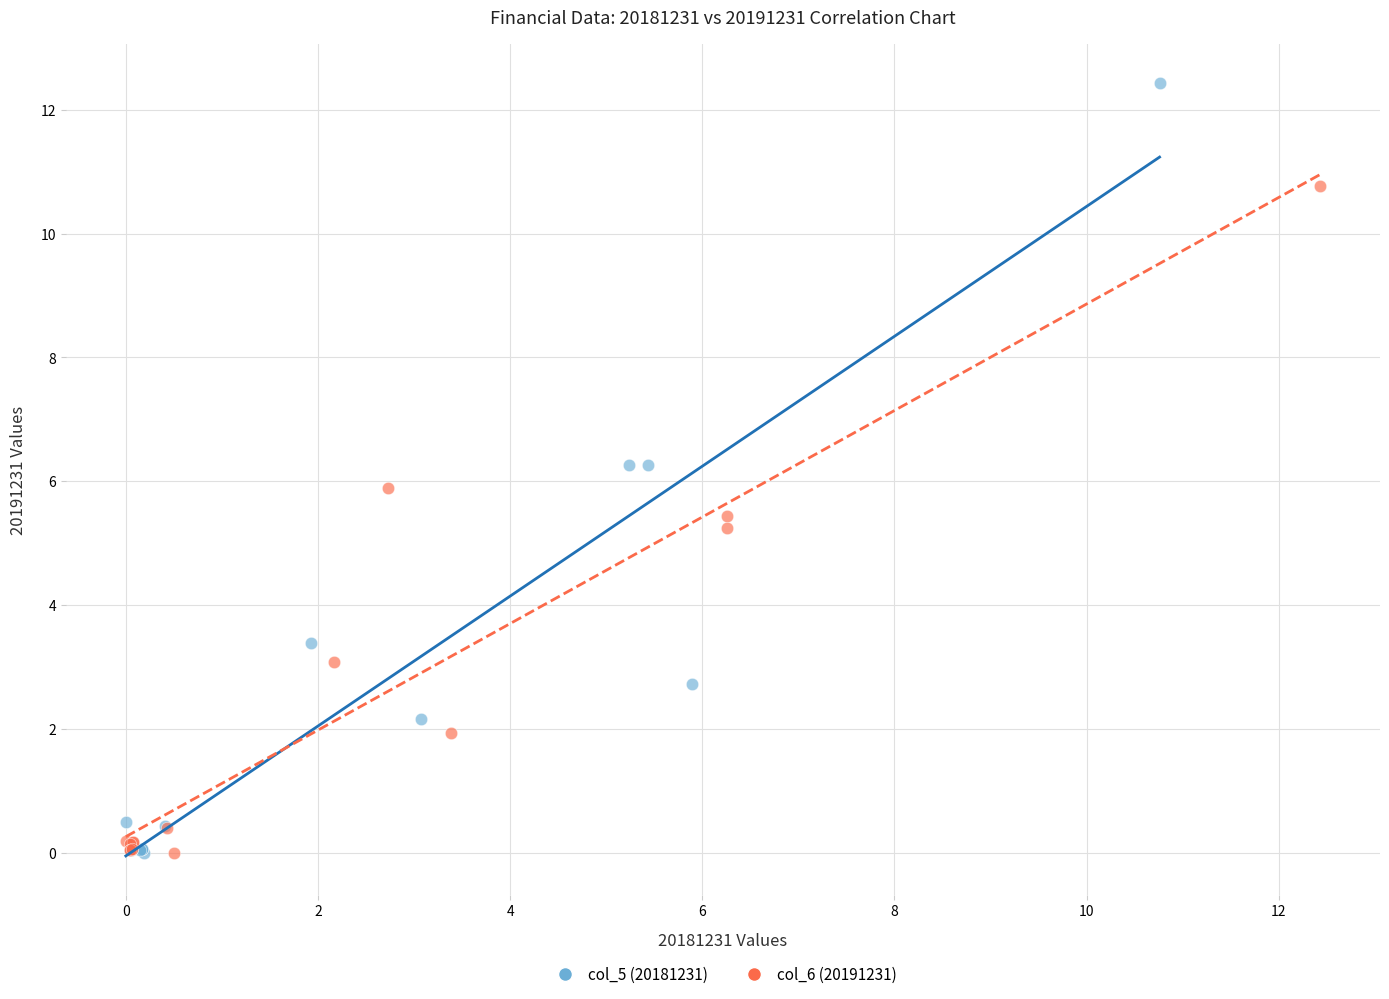

Which series reaches the maximum Y coordinate?

col_5 (20181231)